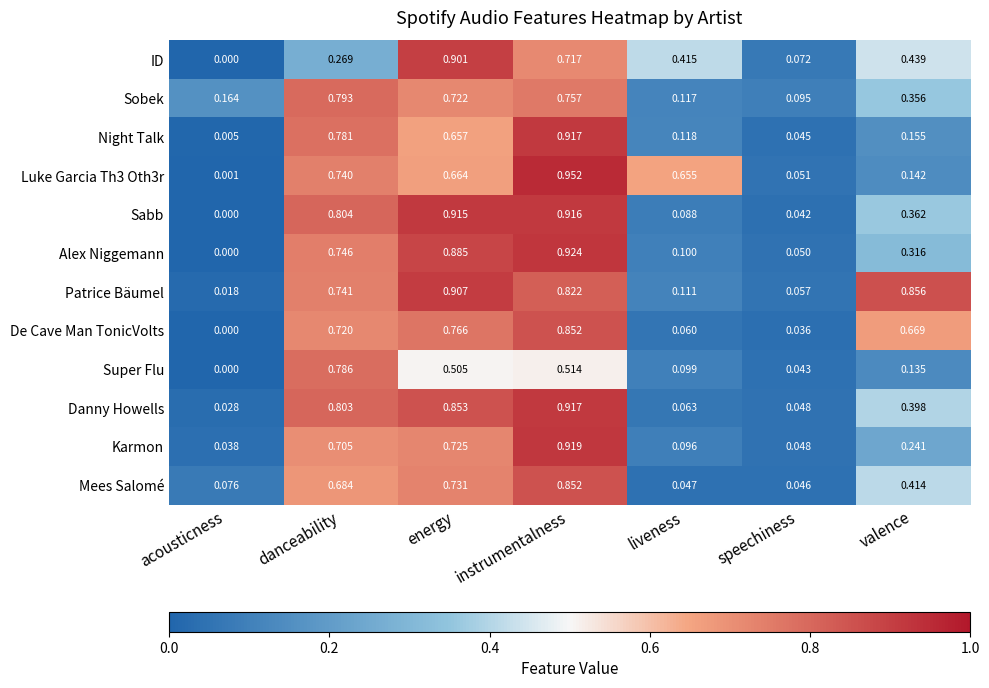

At which label does Sobek reach its minimum?

speechiness